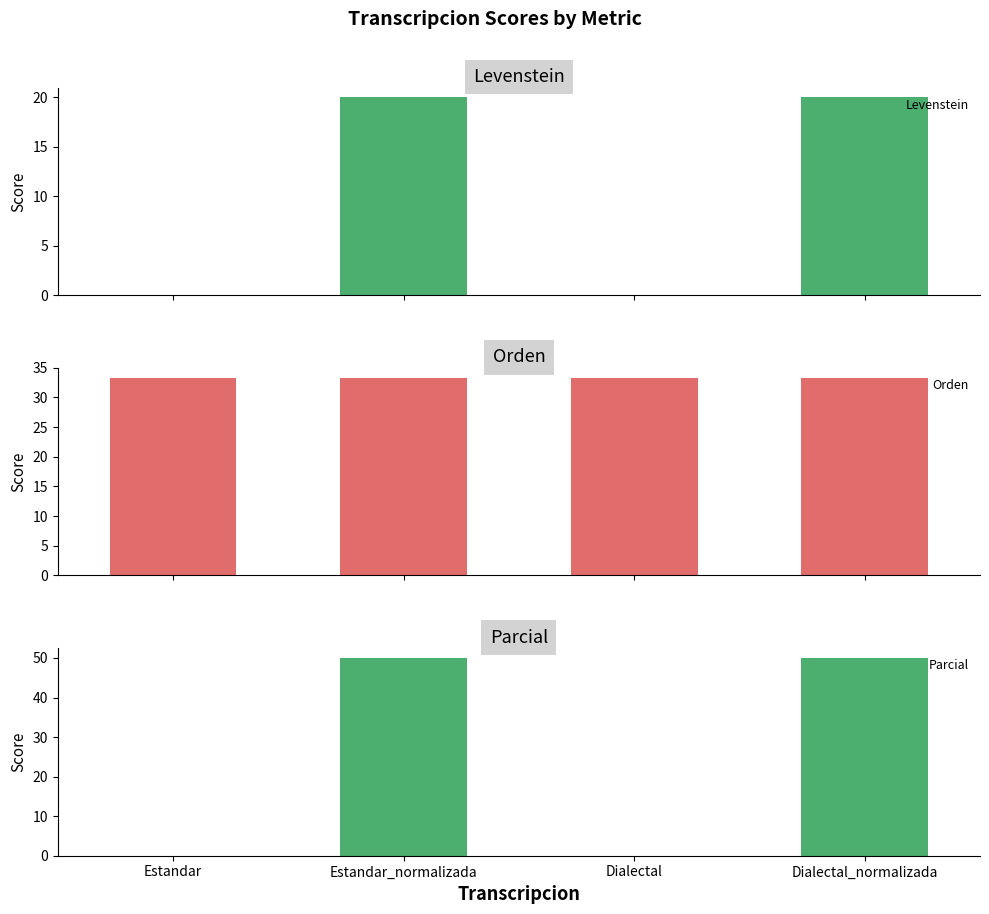

At which label is Orden closest to 33?

Estandar